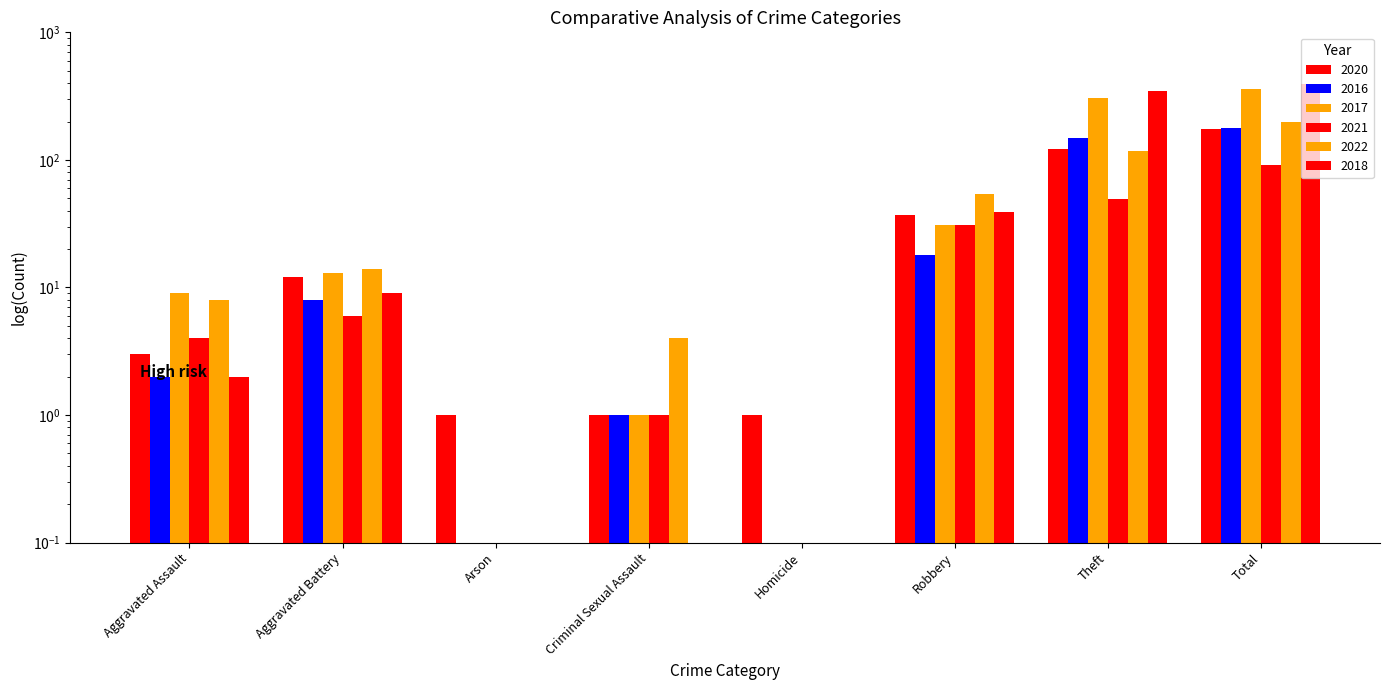

What is the greatest value displayed?

397.0